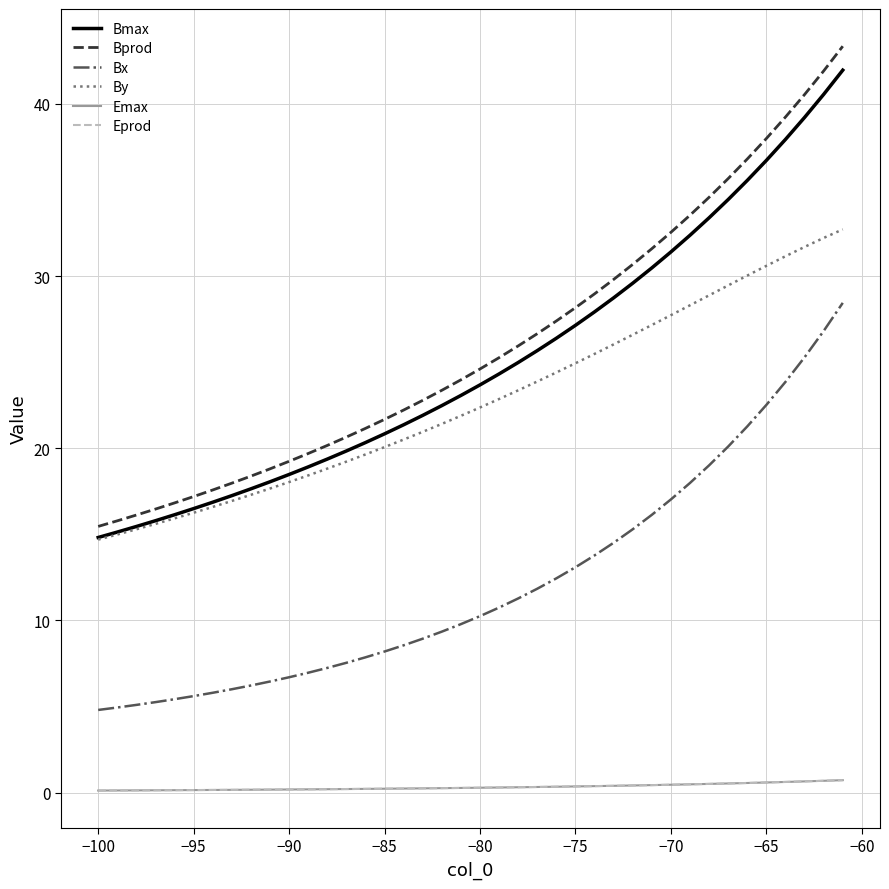

True or false: By and Eprod cross at least once.

False